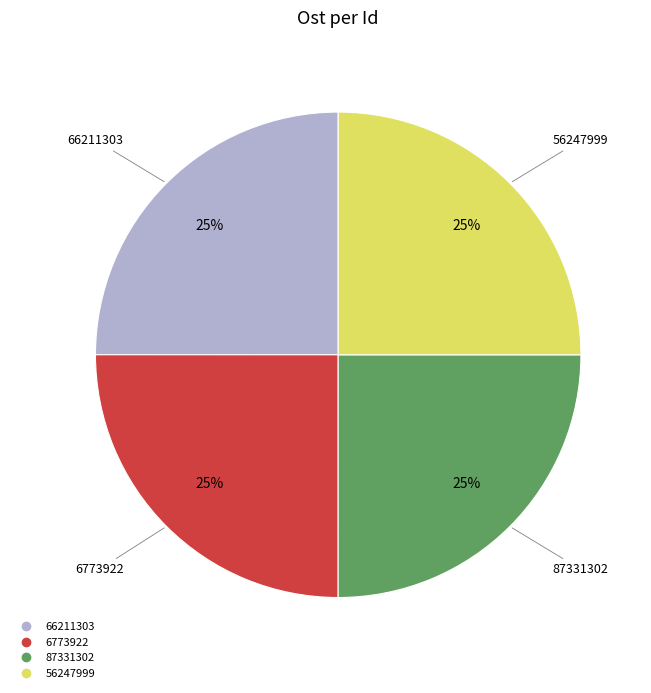

Count the number of slices in the pie.

4